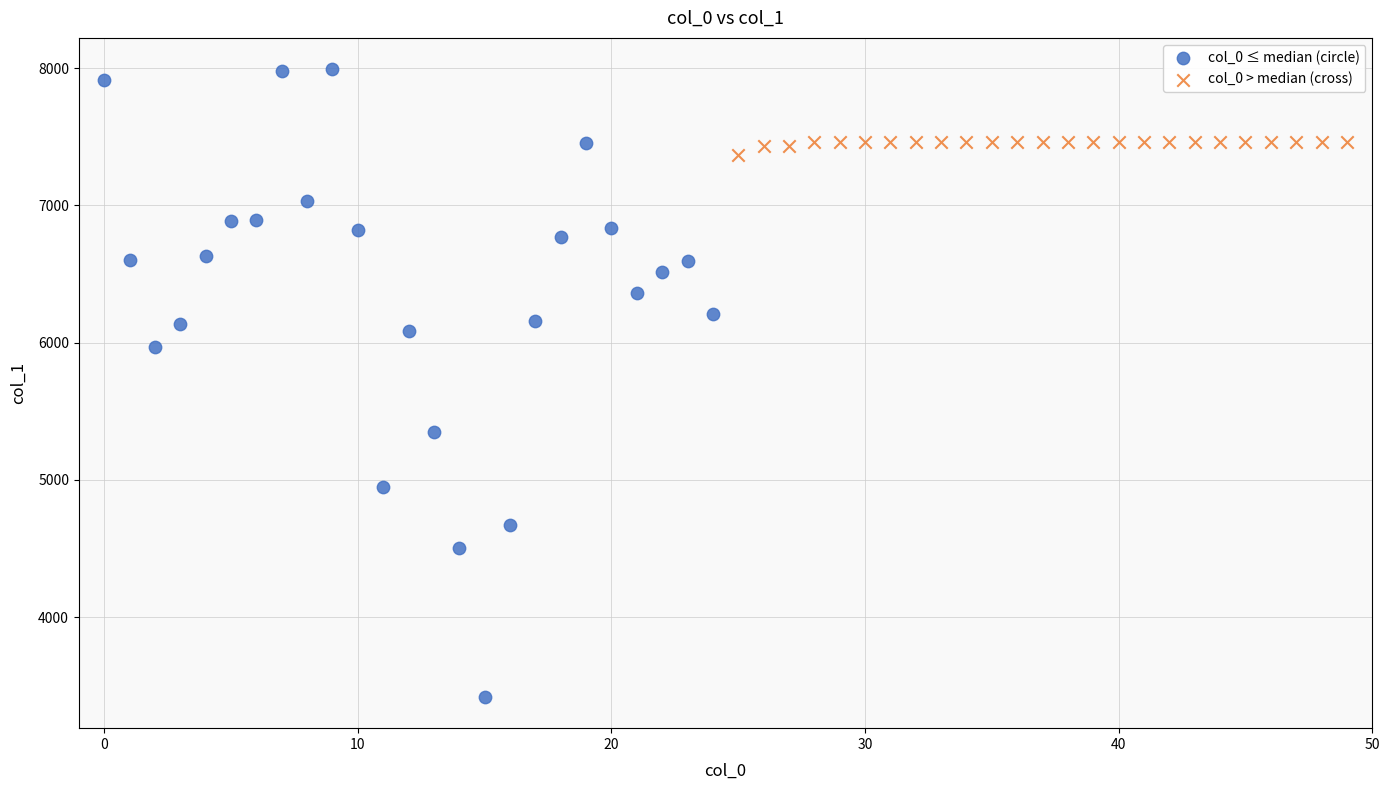

Which series has the largest Y range (max minus min)?

col_0 ≤ median (circle)